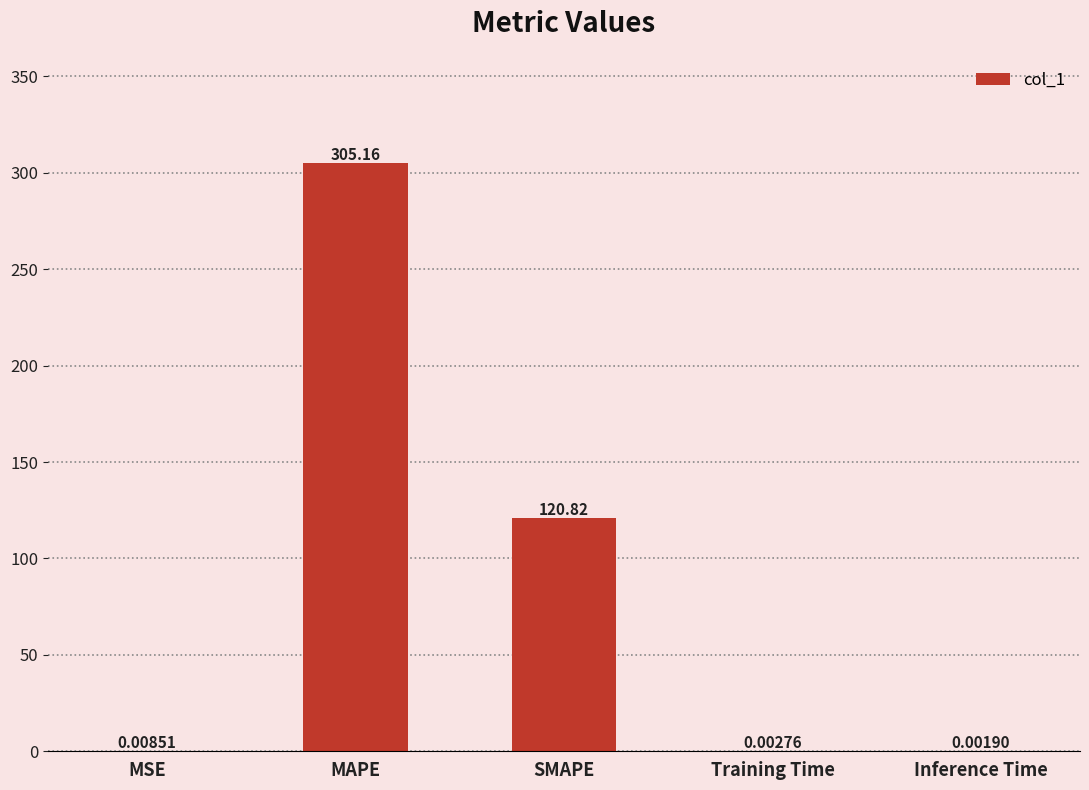

Which label corresponds to the largest value in the chart?

MAPE